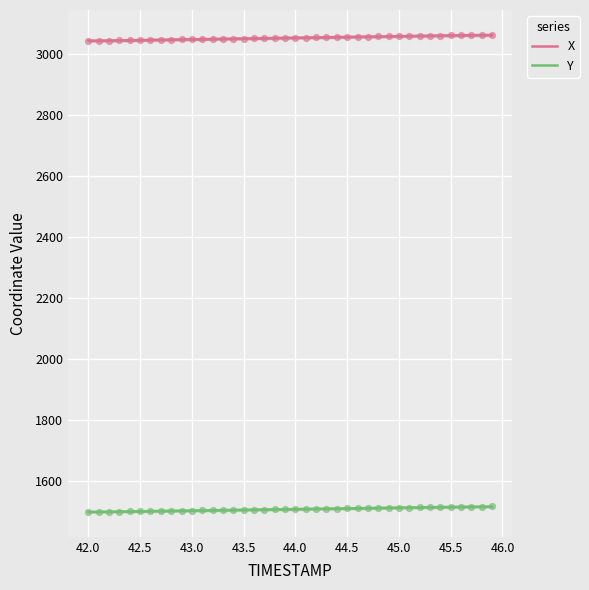

What is the total value across all series at 43.0?

4543.0